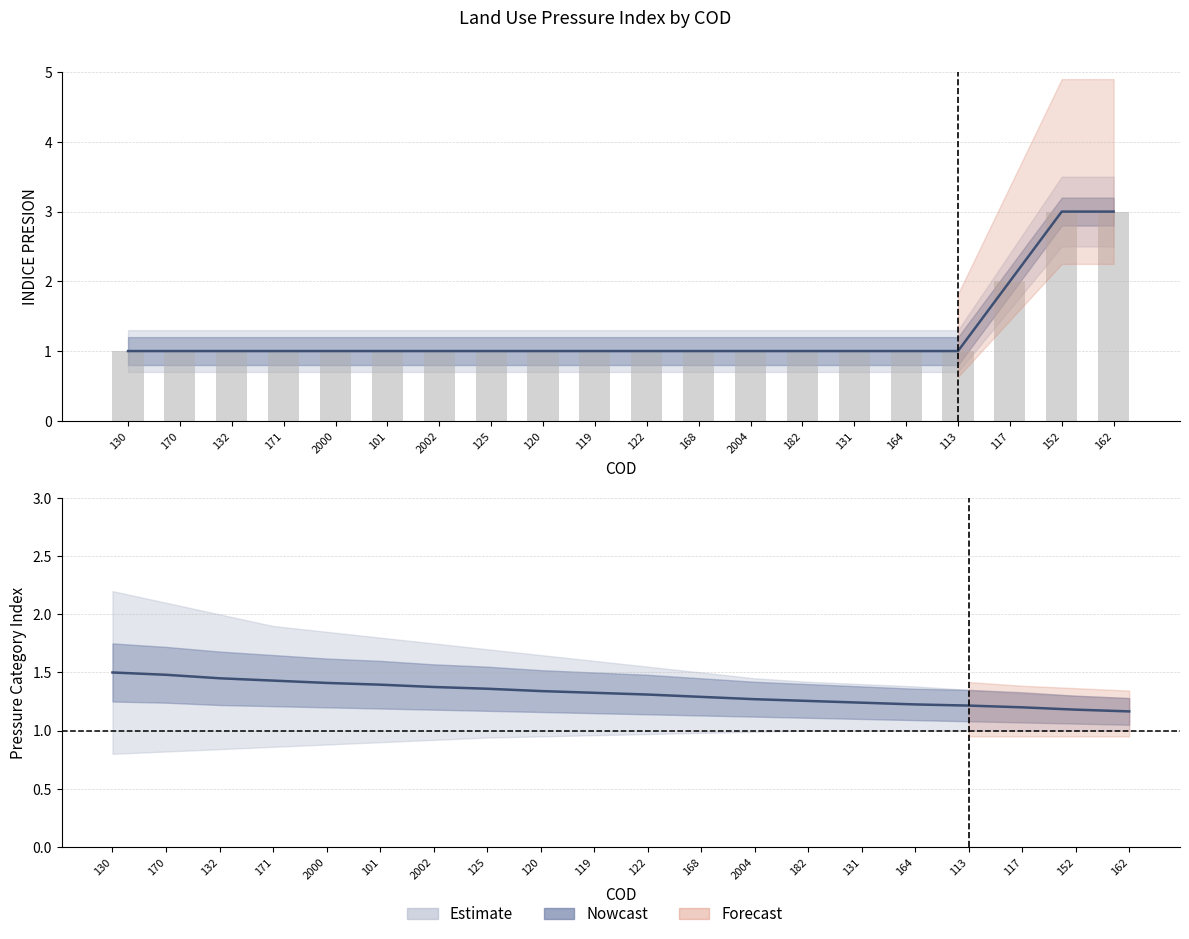

The CATEGORIAS upper series shows 1 at 182. True or false?

True